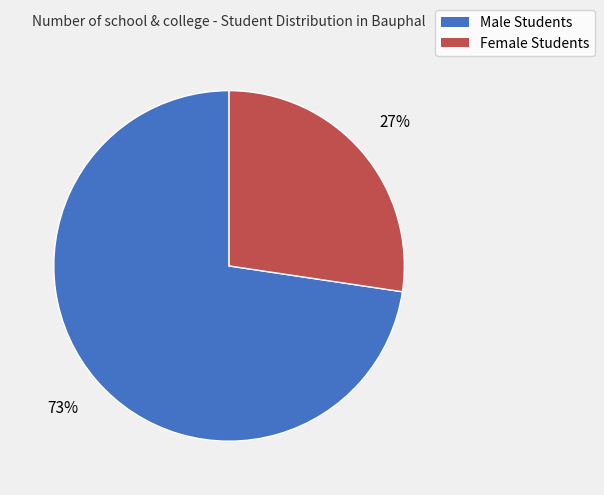

True or false: Female Students accounts for 27% of the total.

True